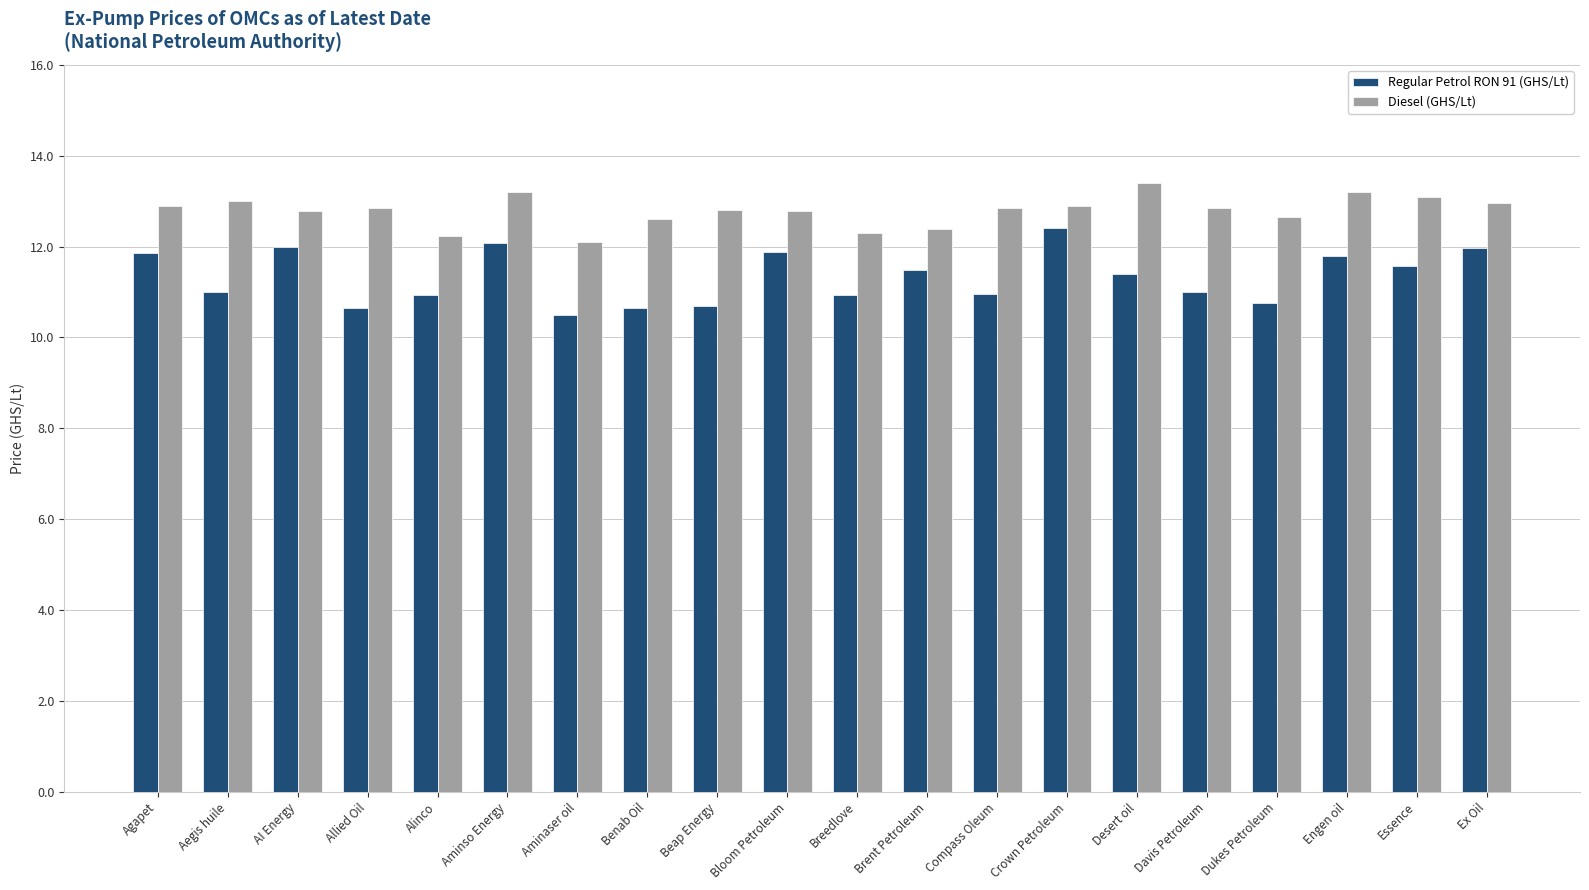

What is the label of the 13th bar from the right?

Benab Oil